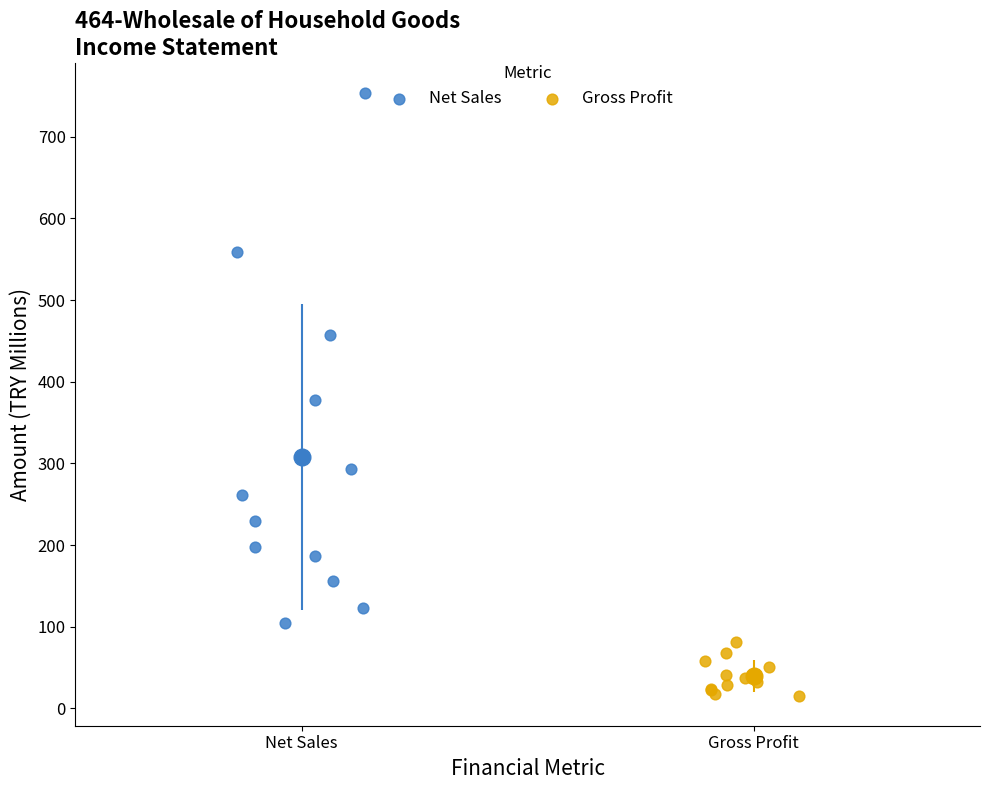

Which series has the widest spread of Y values?

Net Sales